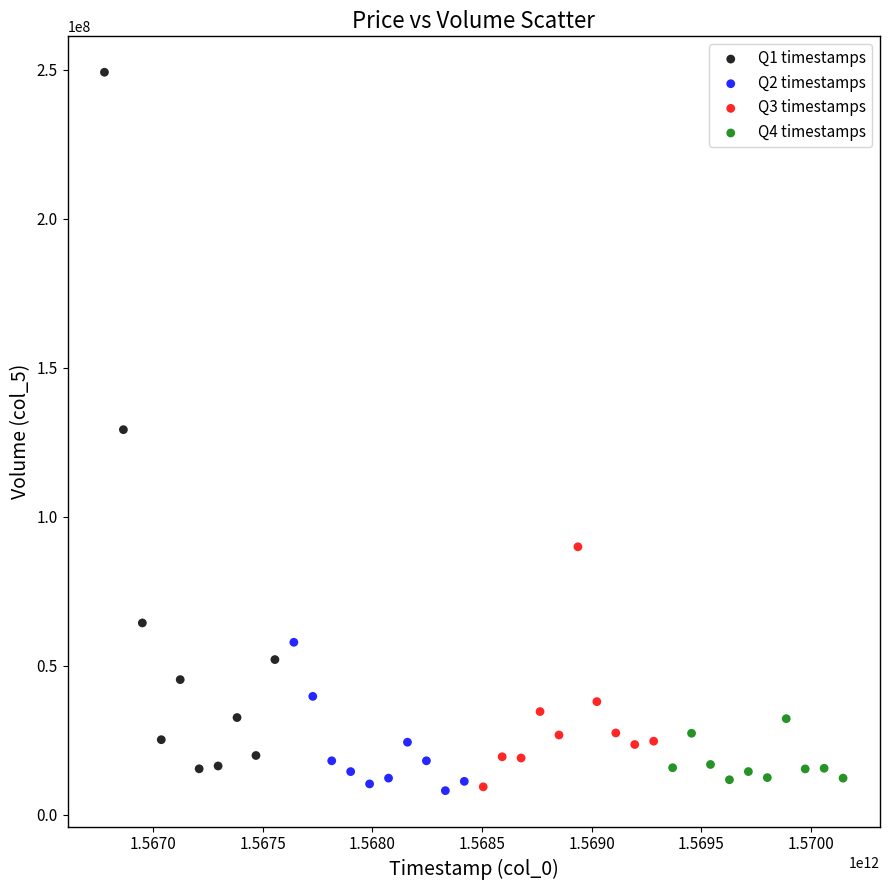

Which series contains the highest Y value?

Q1 timestamps